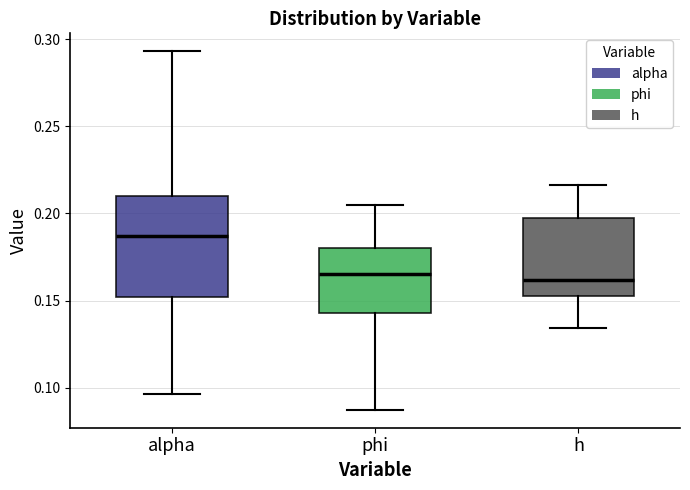

Reading left to right, read every box against the y-axis: the position of its median line, the range the box covers, and the ends of its whiskers. The values are not printed on the chart, so give them approximately, as read against the axis.

alpha: median 0.185, box 0.150 to 0.210, whiskers 0.095 to 0.295
phi: median 0.165, box 0.145 to 0.180, whiskers 0.085 to 0.205
h: median 0.160, box 0.155 to 0.200, whiskers 0.135 to 0.215